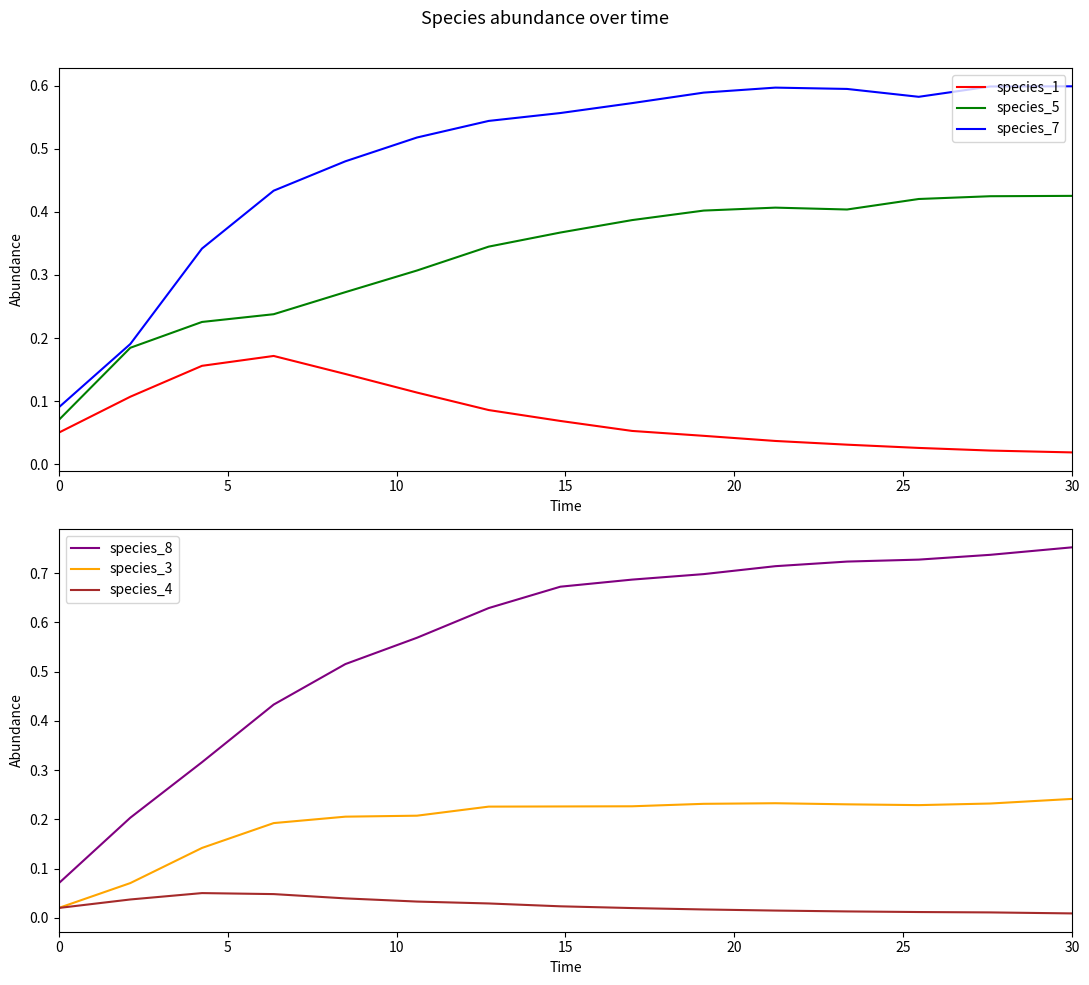

List the series in order of their peak value, lowest first.

species_4, species_1, species_3, species_5, species_7, species_8